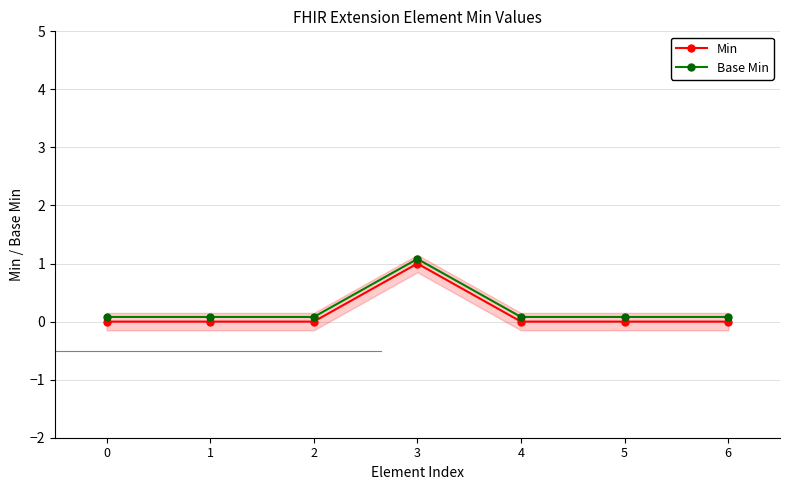

At which category is the sum across all series the highest?

3